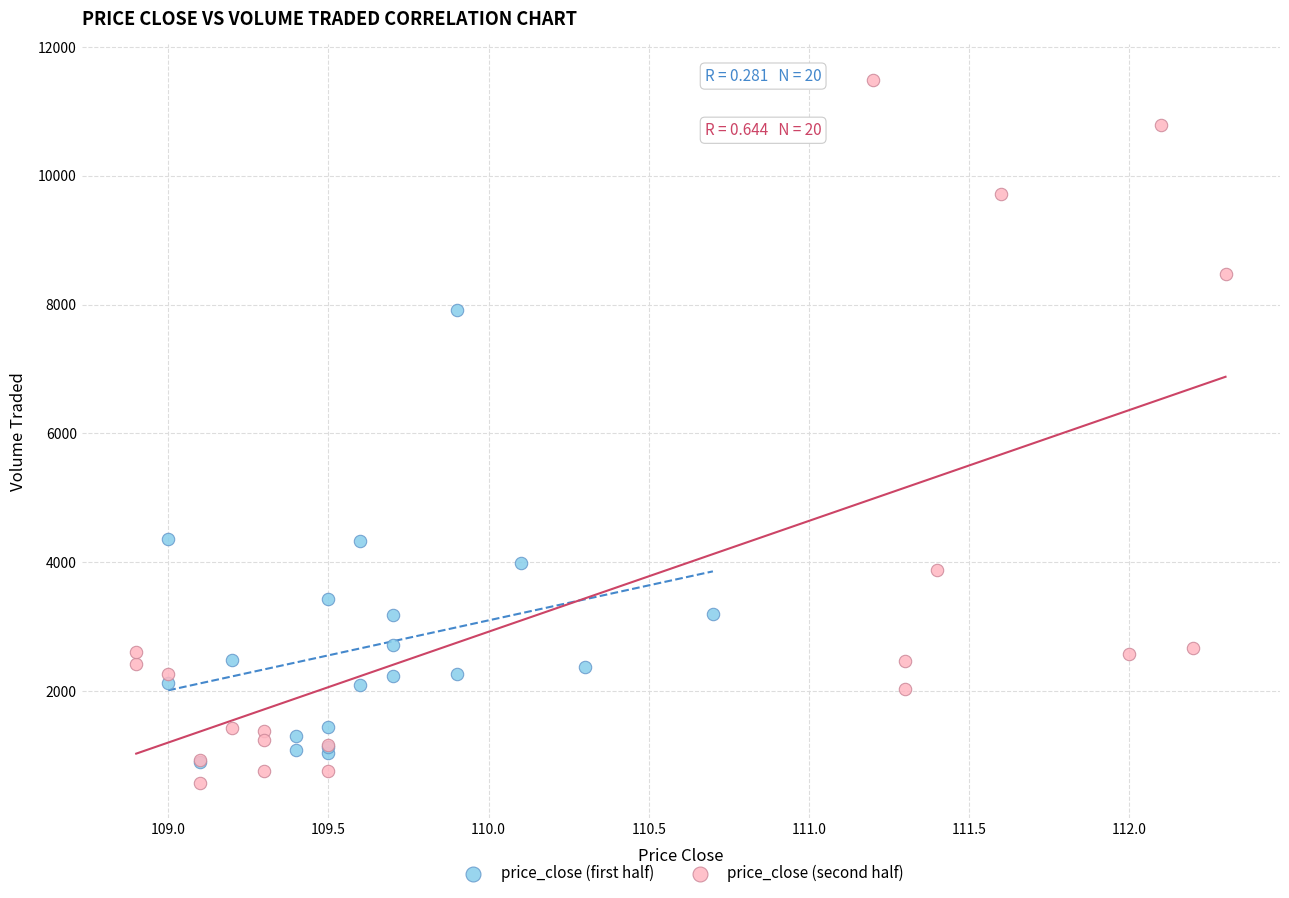

Which series has the largest Y range (max minus min)?

price_close (second half)